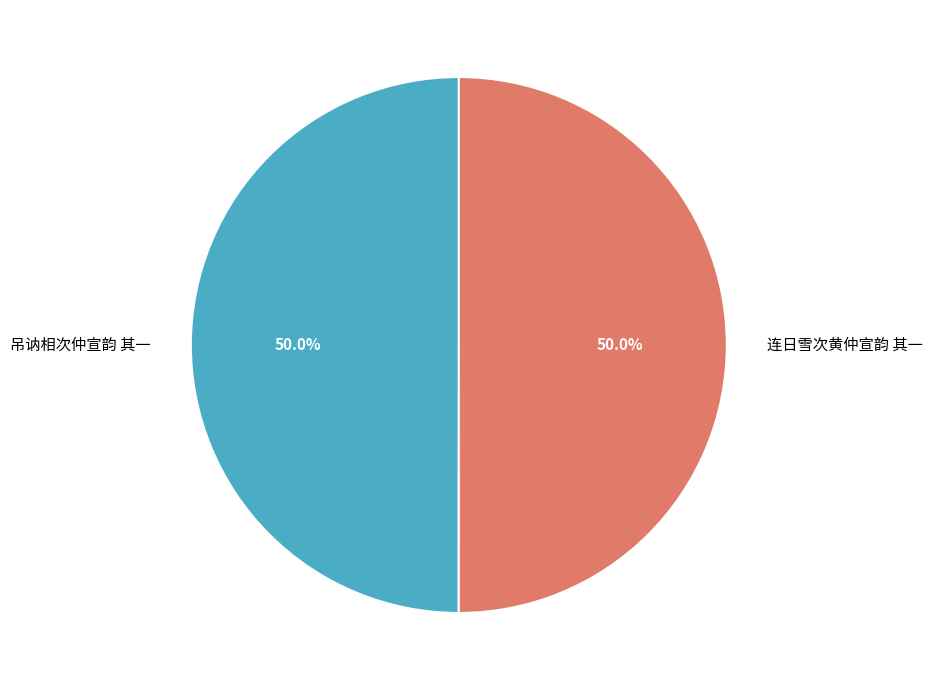

What is the ratio of the value at 吊讷相次仲宣韵 其一 to the value at 连日雪次黄仲宣韵 其一?

1.0